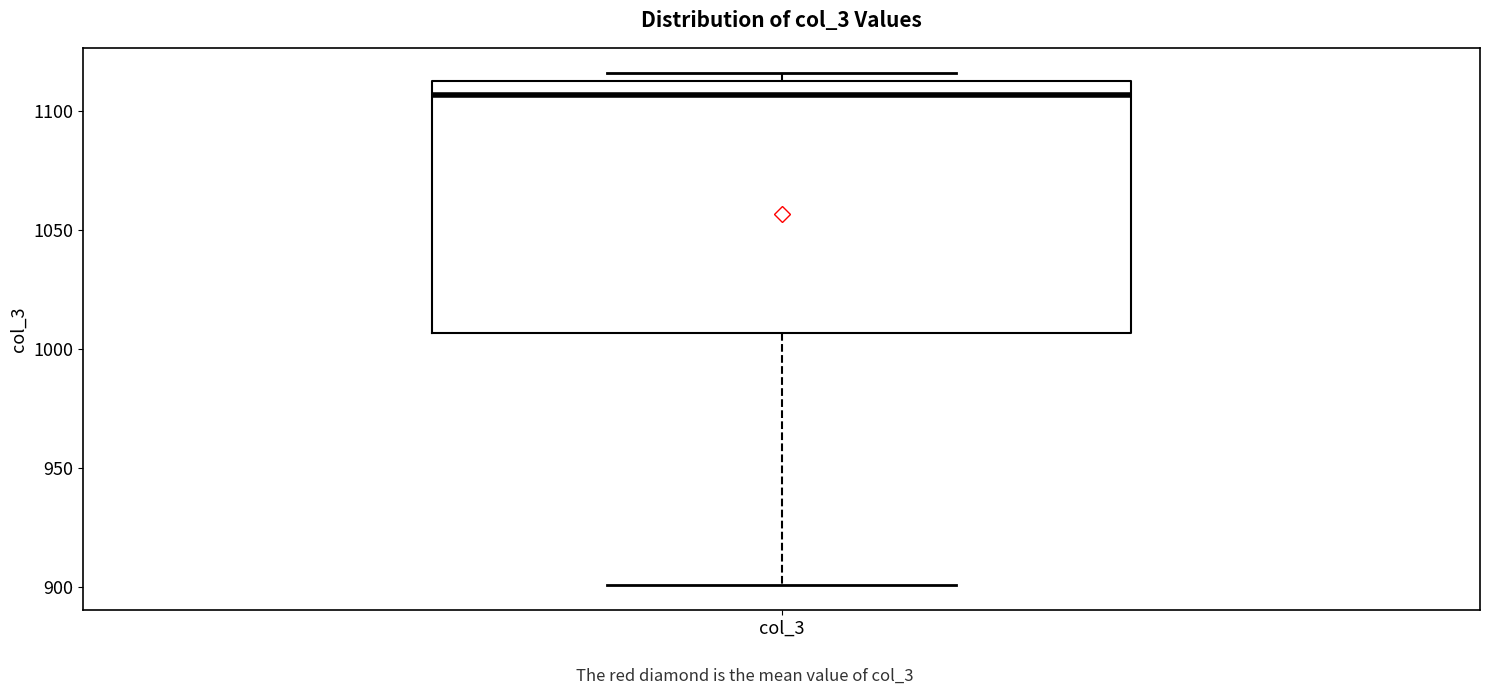

Transcribe this box plot: give where the median line is, the range the box spans, and where the two whiskers end, as read against the y-axis. The values are not printed on the chart, so give them approximately, as read against the axis.

median 1105, box 1005 to 1115, whiskers 900 to 1115 (just above the box's upper edge)